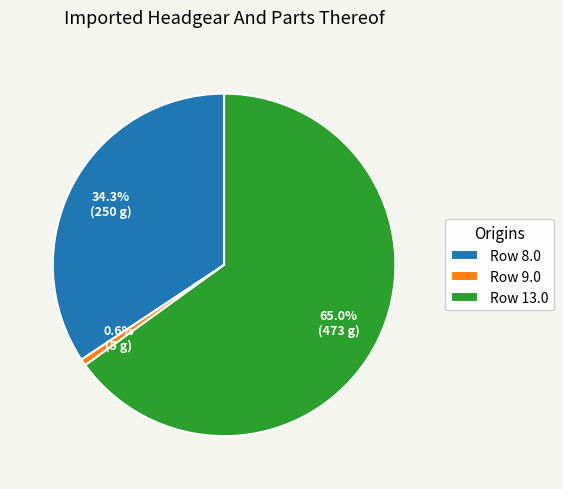

Which has a higher value, Row 13.0 or Row 9.0?

Row 13.0